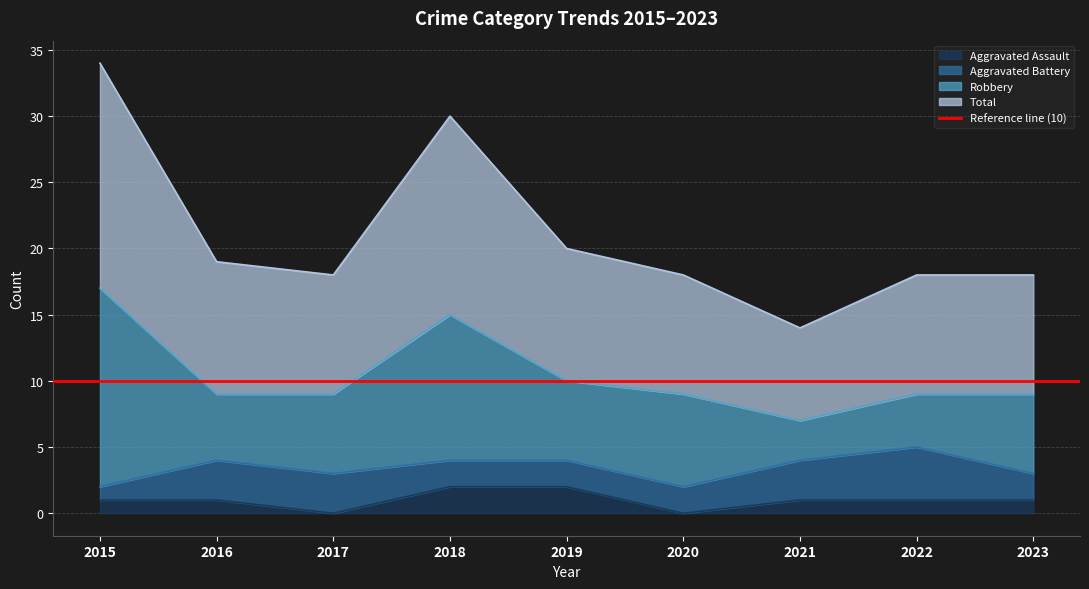

Which category has the highest value in the Aggravated Assault series?

2018